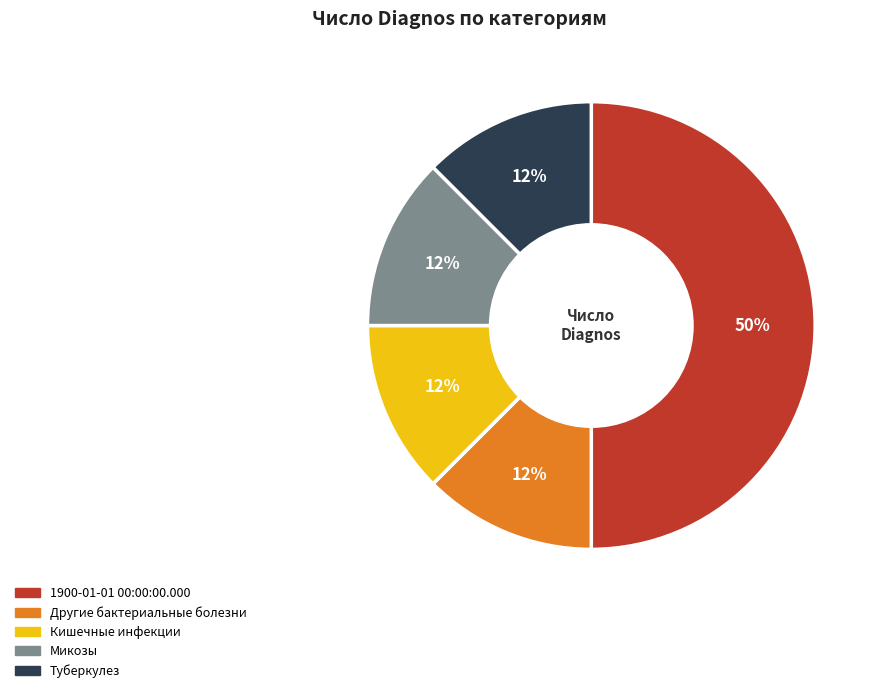

How many slices are in this pie chart?

5